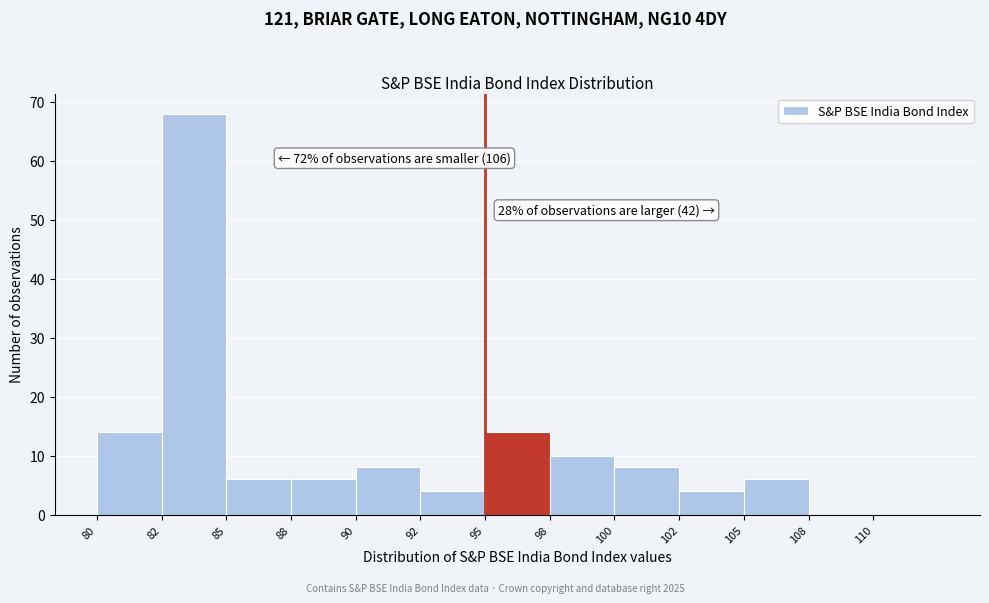

What is the maximum value shown in the chart?

68